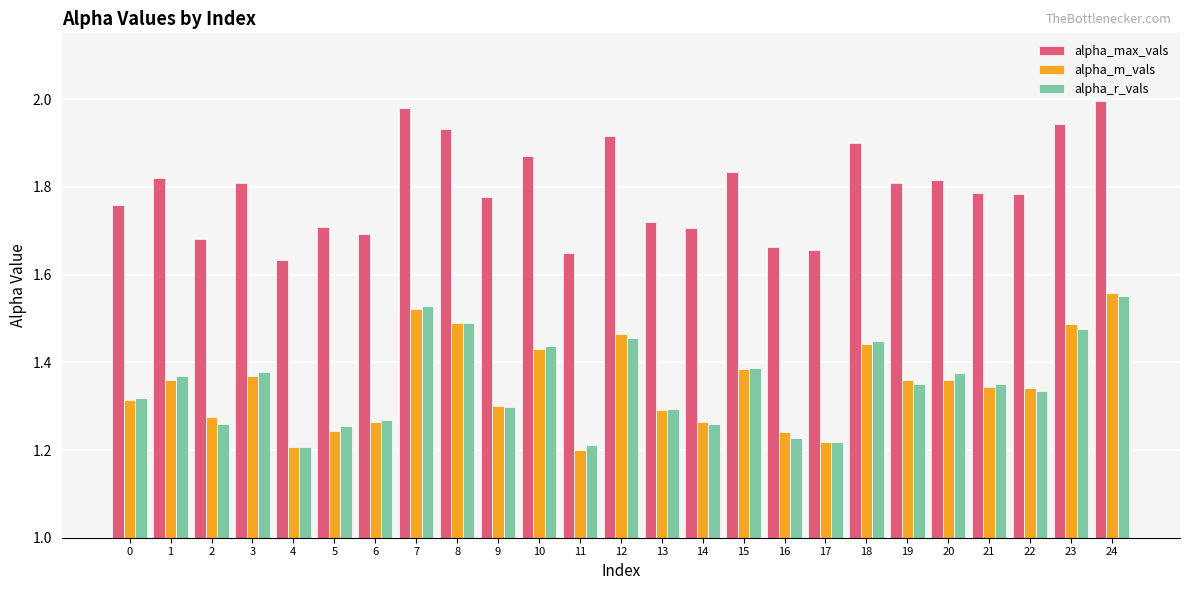

Which series has the largest total across all categories?

alpha_max_vals